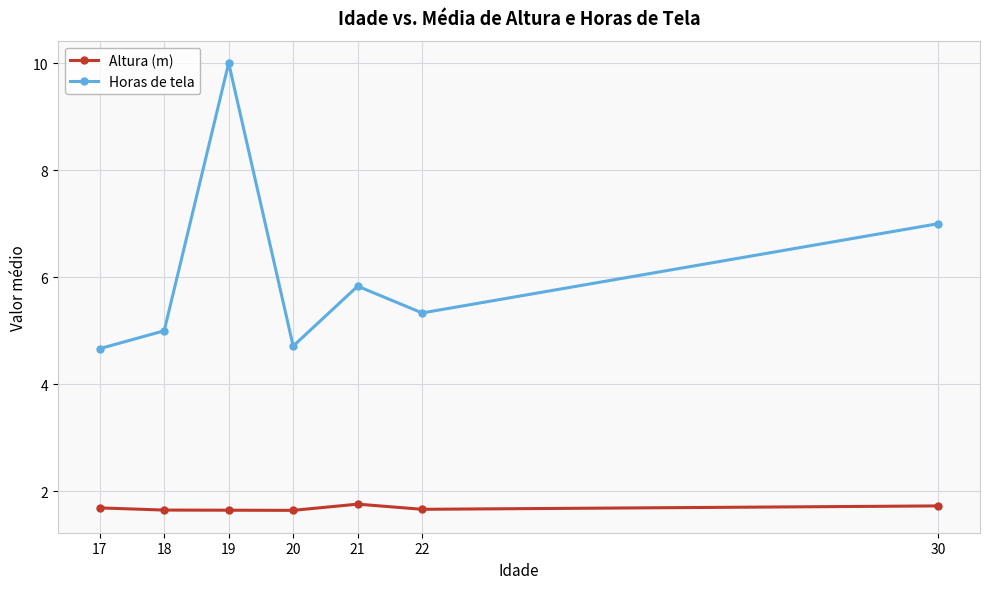

At how many categories does at least one series exceed 3?

7